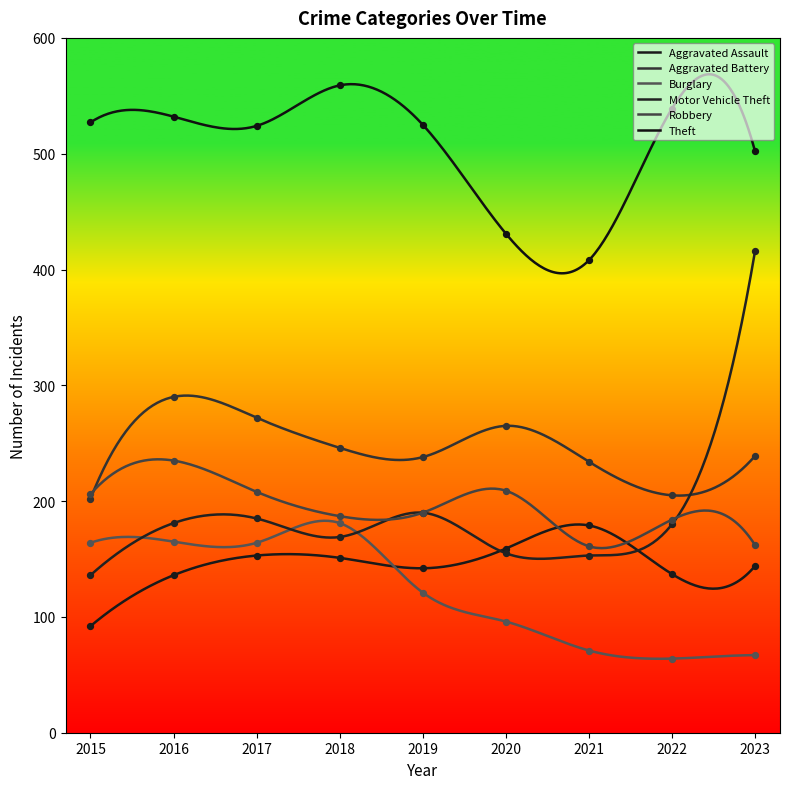

What are all the series names shown in the legend?

Aggravated Assault, Aggravated Battery, Burglary, Motor Vehicle Theft, Robbery, Theft